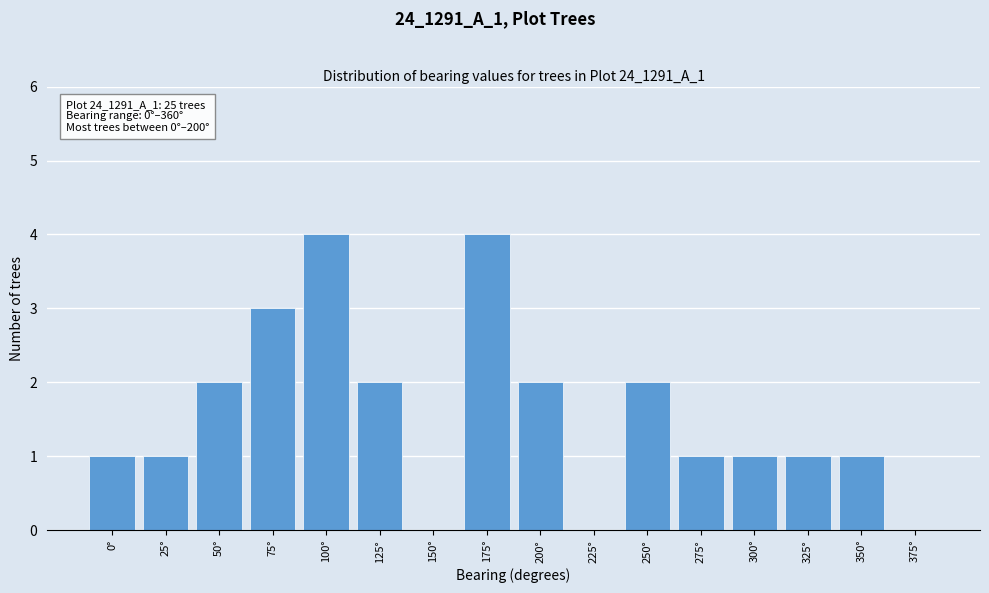

Reading right to left, extract all data points from this chart.

375°=0	350°=1	325°=1	300°=1	275°=1	250°=2	225°=0	200°=2	175°=4	150°=0	125°=2	100°=4	75°=3	50°=2	25°=1	0°=1